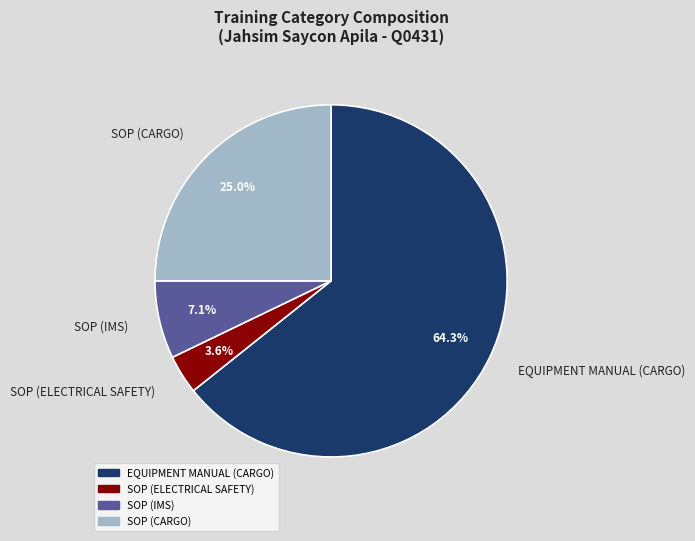

What is the ratio of the value at SOP (CARGO) to the value at SOP (IMS)?

3.5